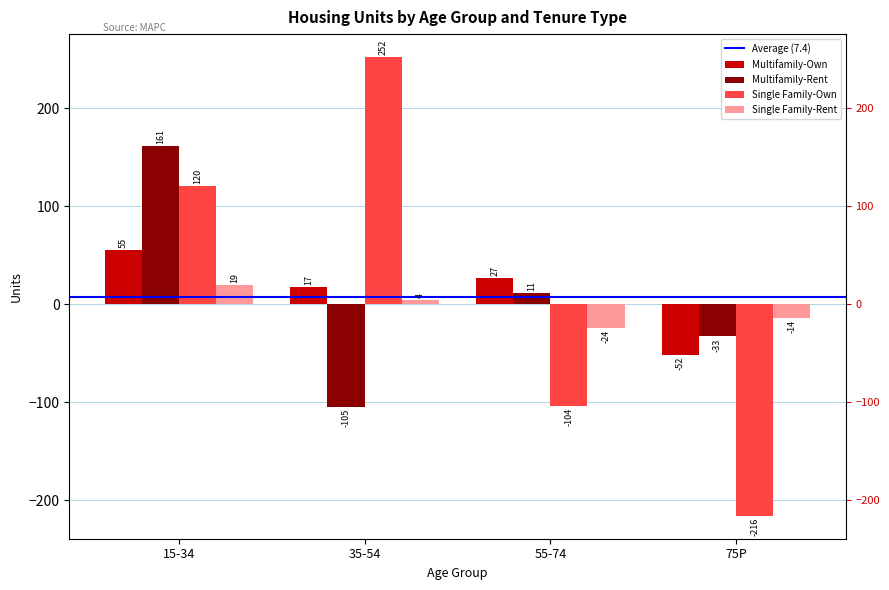

How many groups of bars are there?

4